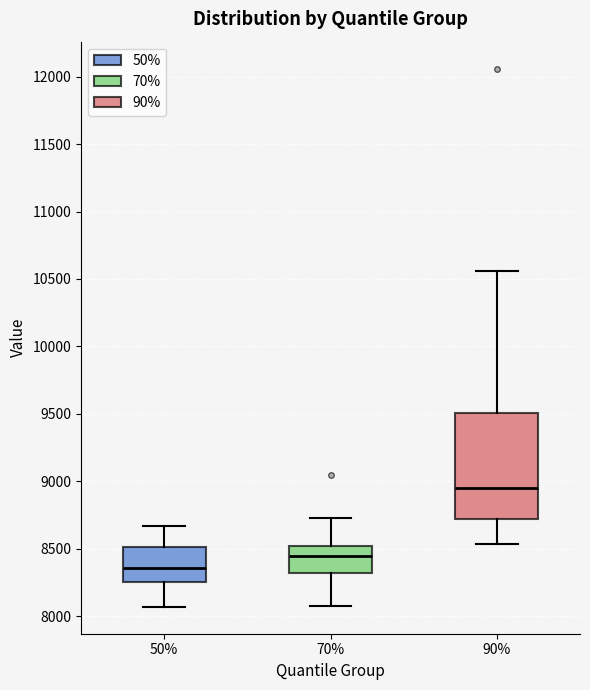

Which box's median line is the lowest?

50%